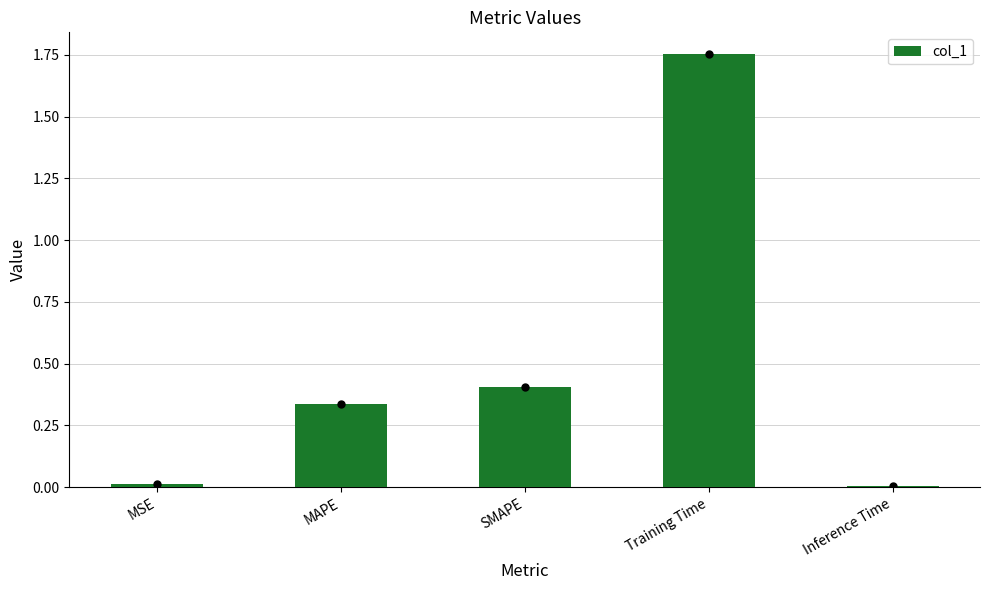

What is the difference between the second highest and second lowest values?

0.4